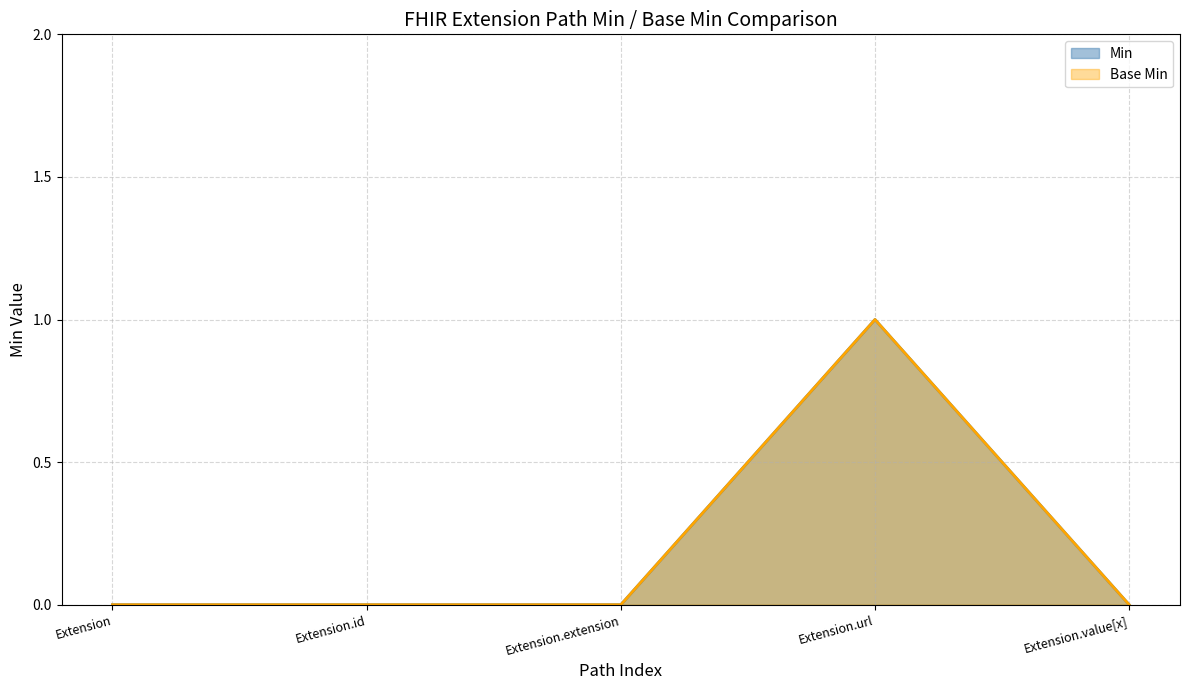

Which category has the highest value in the Base Min series?

Extension.url